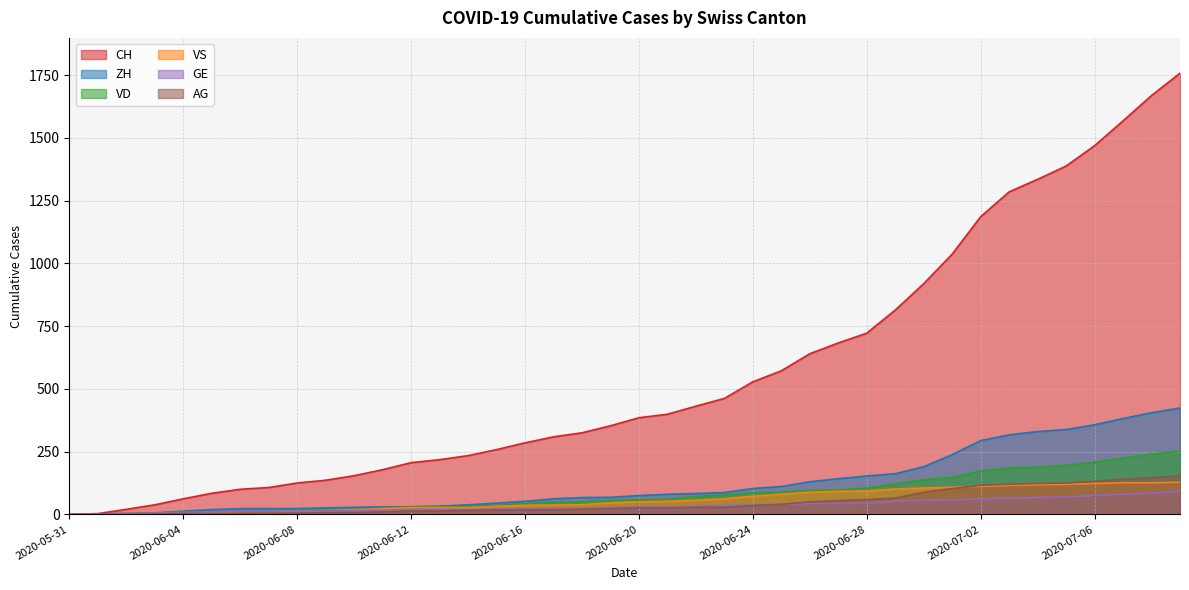

What are all the series names shown in the legend?

CH, ZH, VD, VS, GE, AG